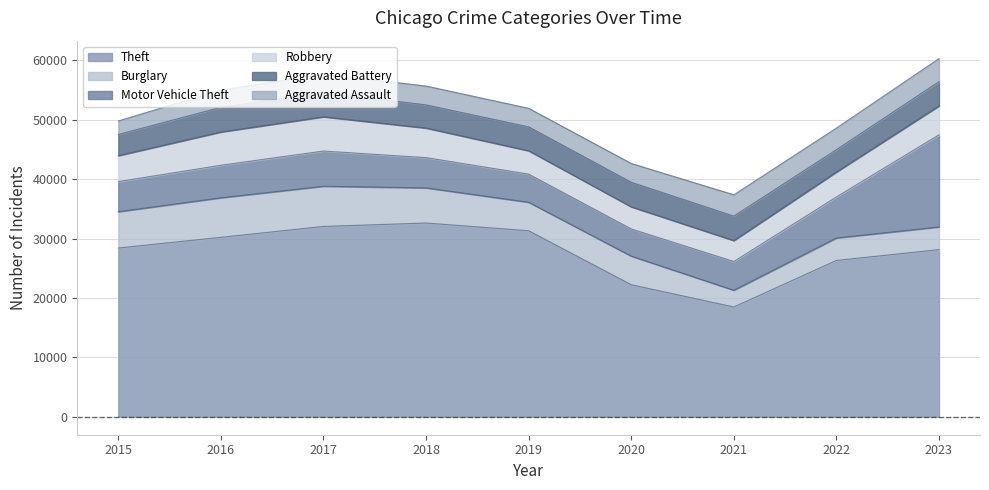

Which has a higher value, 2019 or 2015?

2019